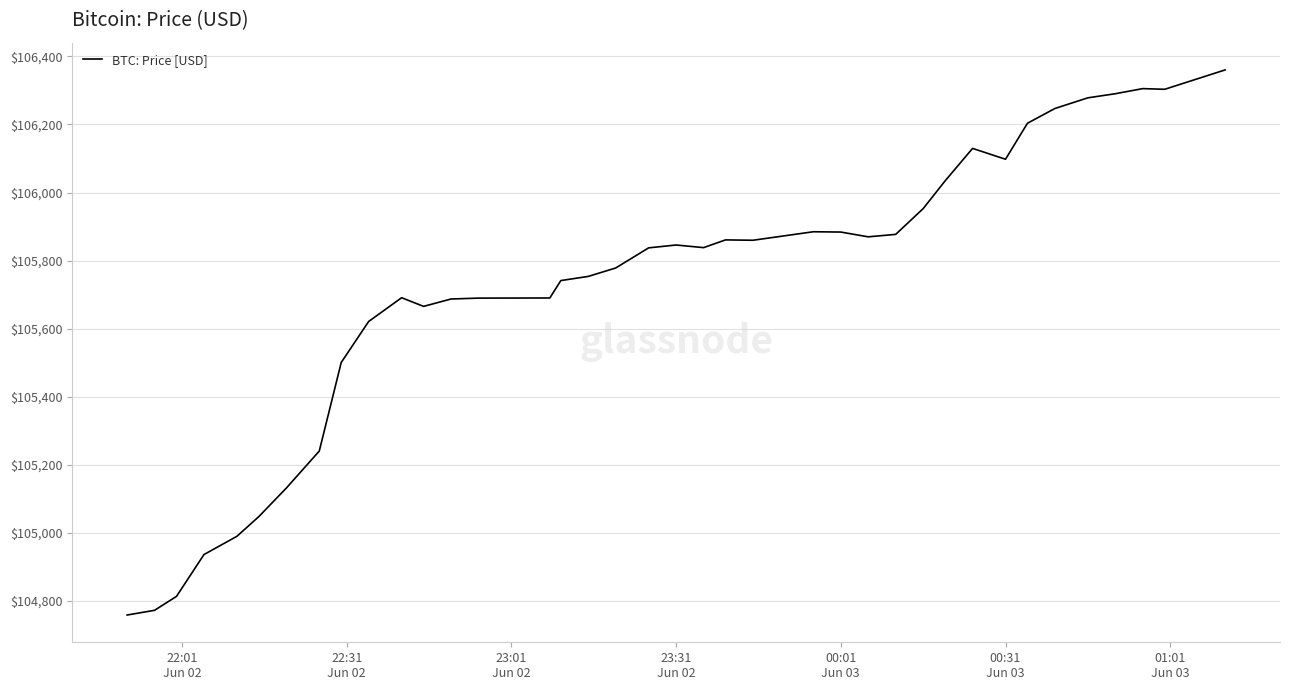

What is the difference between the maximum and minimum values?

1601.4